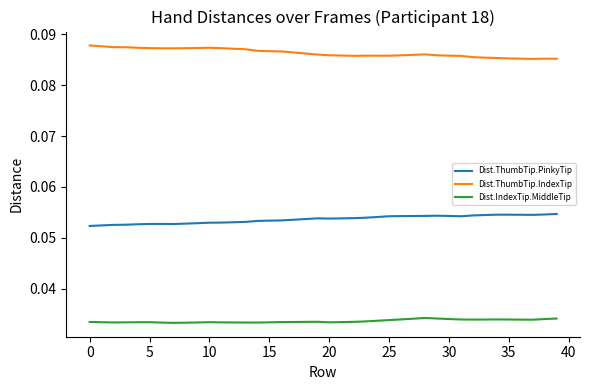

True or false: Dist.IndexTip.MiddleTip has more than 2 interior local peaks.

True